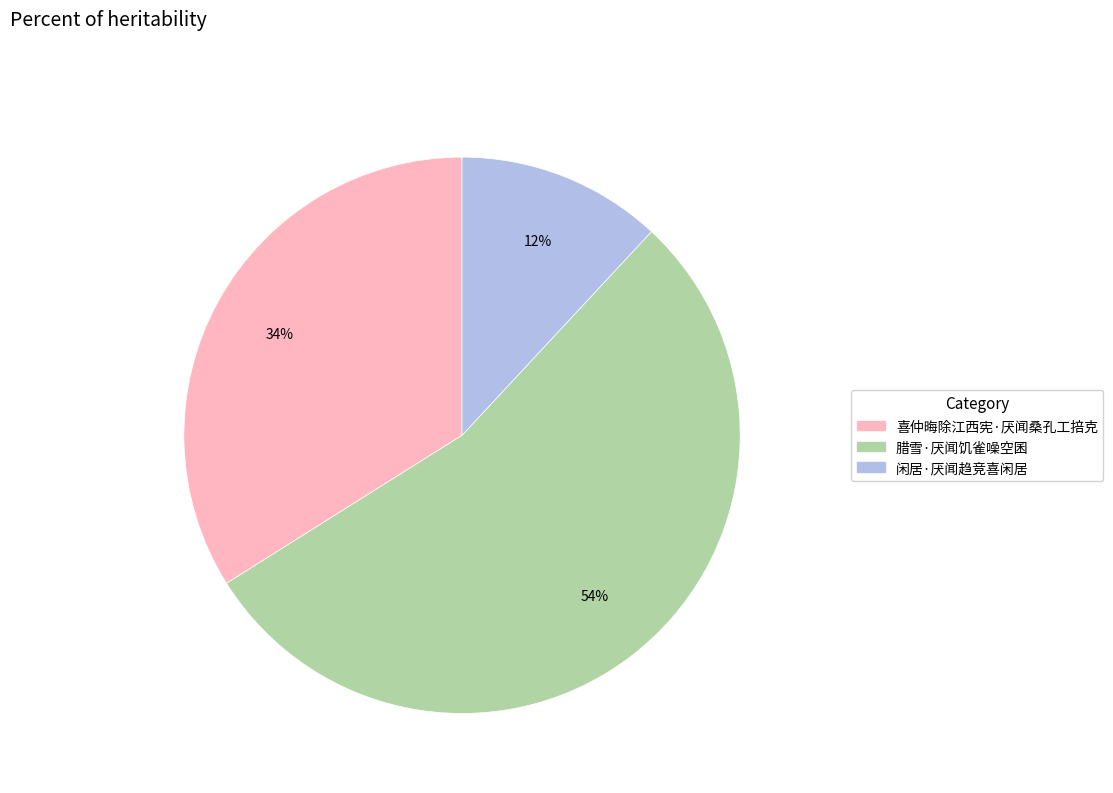

The 闲居·厌闻趋竞喜闲居 slice represents 26% of the pie. True or false?

False